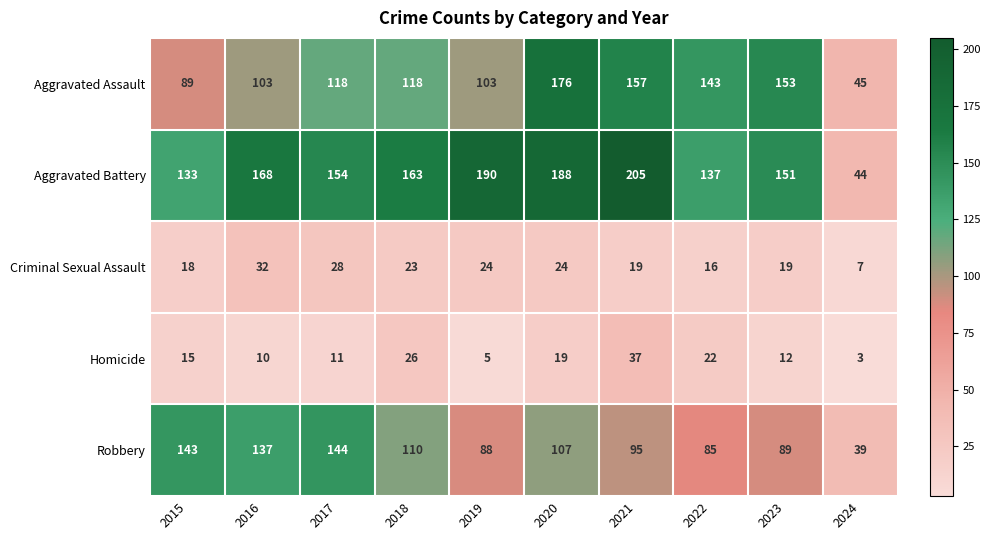

At 2020, list the series in order from smallest to largest.

Homicide, Criminal Sexual Assault, Robbery, Aggravated Assault, Aggravated Battery